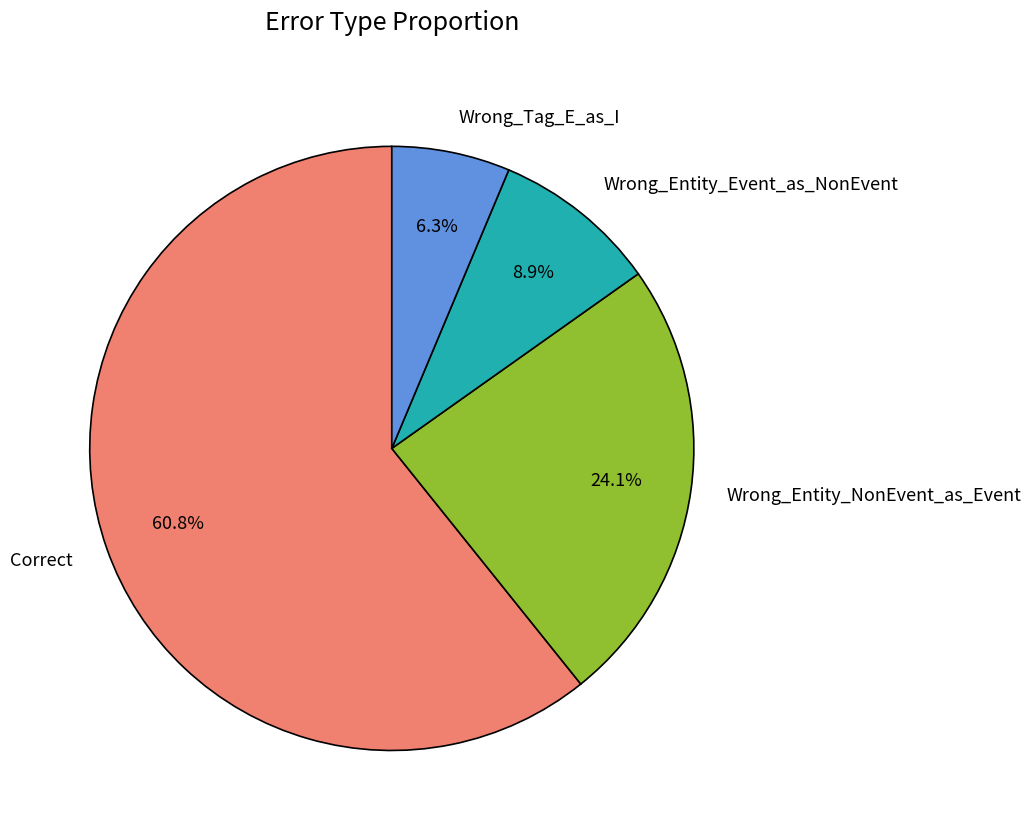

Combined, what portion of the pie is Wrong_Entity_NonEvent_as_Event and Correct?

84.8%